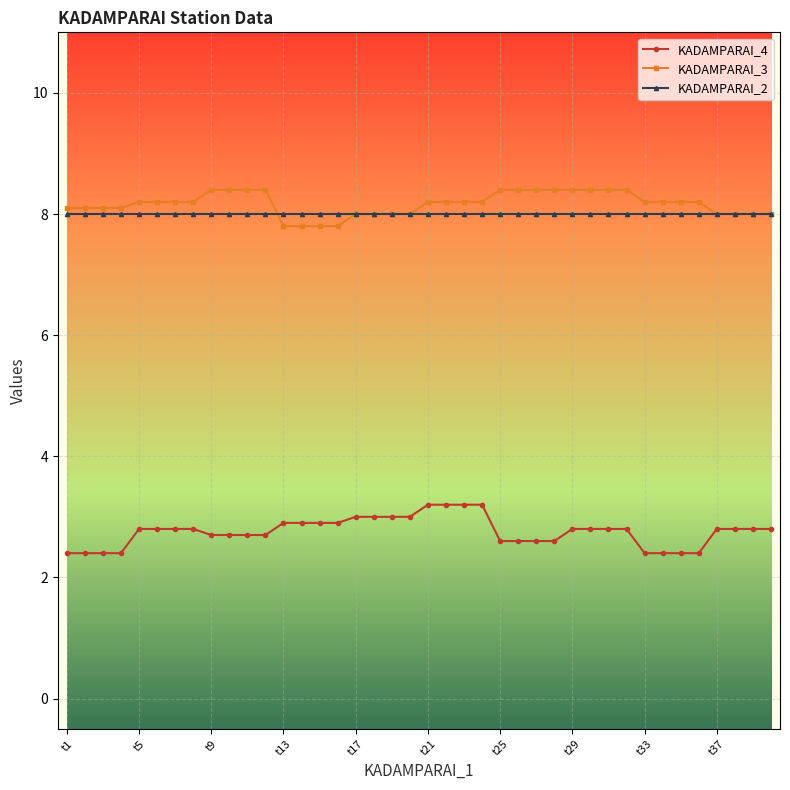

Reading left to right, what are all the values shown in this chart?

KADAMPARAI_4: 2.4	2.4	2.4	2.4	2.8	2.8	2.8	2.8	2.7	2.7	2.7	2.7	2.9	2.9	2.9	2.9	3.0	3.0	3.0	3.0	3.2	3.2	3.2	3.2	2.6	2.6	2.6	2.6	2.8	2.8	2.8	2.8	2.4	2.4	2.4	2.4	2.8	2.8	2.8	2.8
KADAMPARAI_3: 8.1	8.1	8.1	8.1	8.2	8.2	8.2	8.2	8.4	8.4	8.4	8.4	7.8	7.8	7.8	7.8	8.0	8.0	8.0	8.0	8.2	8.2	8.2	8.2	8.4	8.4	8.4	8.4	8.4	8.4	8.4	8.4	8.2	8.2	8.2	8.2	8.0	8.0	8.0	8.0
KADAMPARAI_2: 8.0	8.0	8.0	8.0	8.0	8.0	8.0	8.0	8.0	8.0	8.0	8.0	8.0	8.0	8.0	8.0	8.0	8.0	8.0	8.0	8.0	8.0	8.0	8.0	8.0	8.0	8.0	8.0	8.0	8.0	8.0	8.0	8.0	8.0	8.0	8.0	8.0	8.0	8.0	8.0